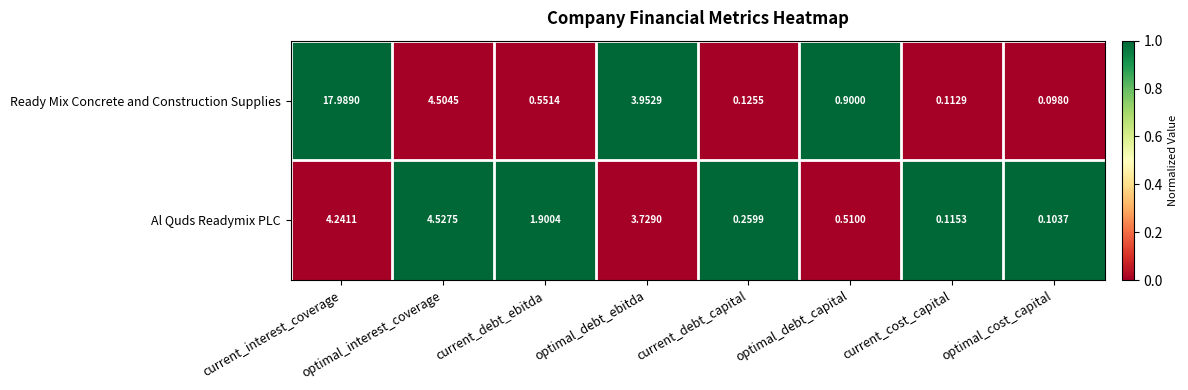

Rank the series by their average value, from lowest to highest.

Al Quds Readymix PLC, Ready Mix Concrete and Construction Supplies